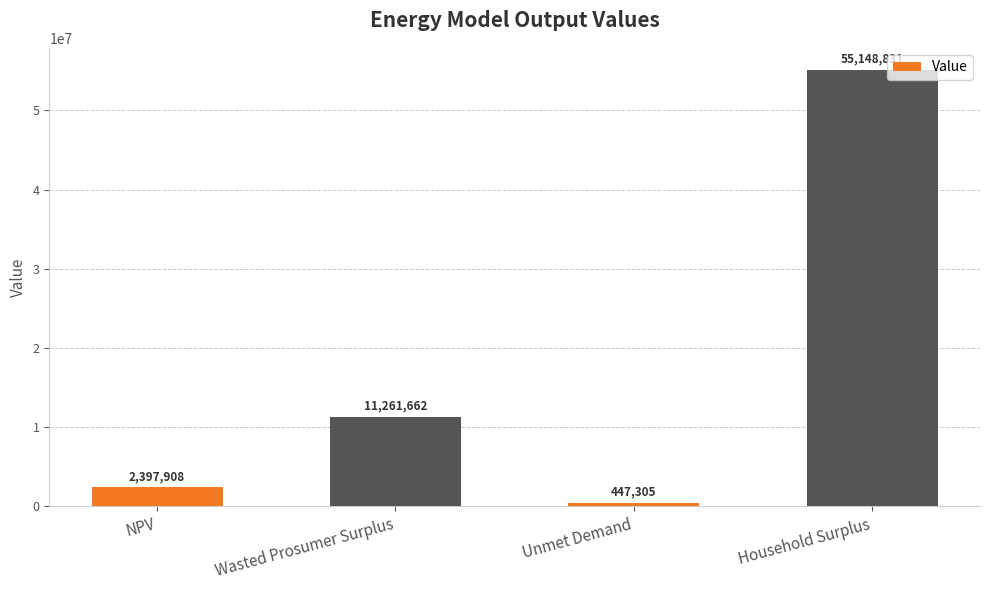

What is the difference between the second highest and second lowest values?

8863754.6